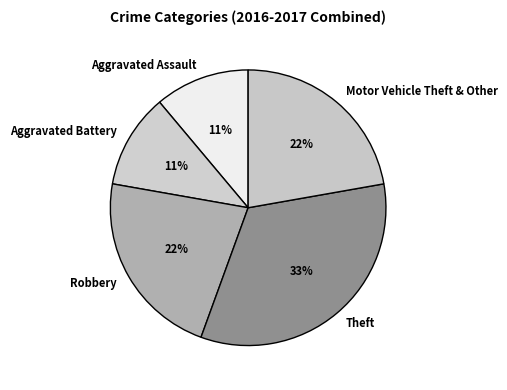

How many segments does this pie chart have?

5